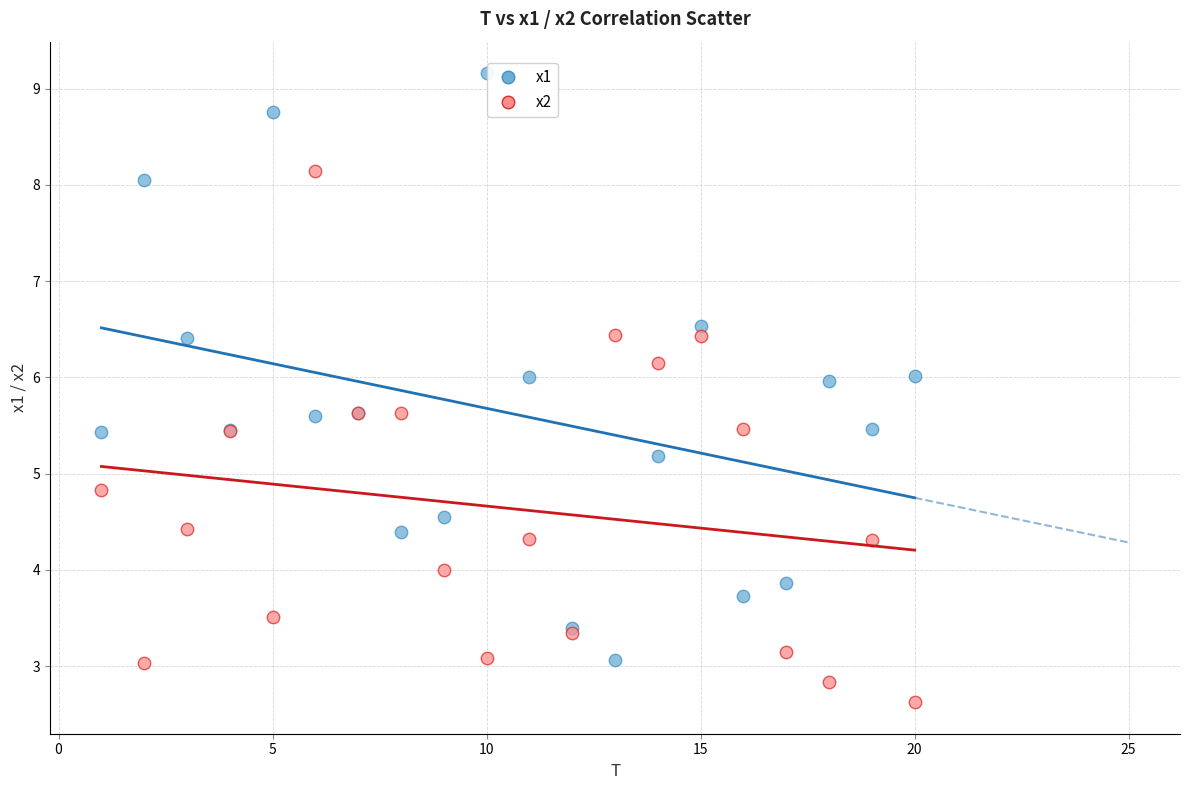

Which series has the largest Y range (max minus min)?

x1